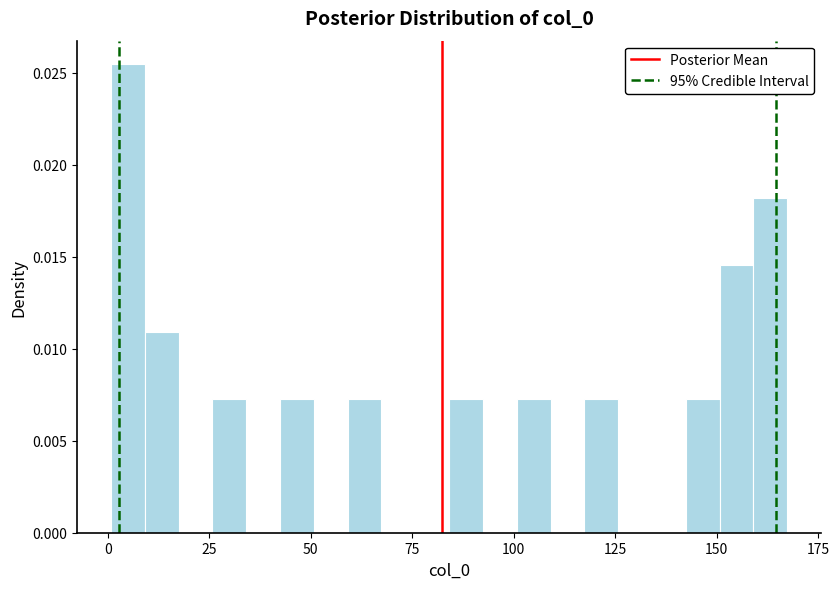

Around what value on the x-axis is the tallest bar? Give the approximate position of its centre, as read against the axis.

5